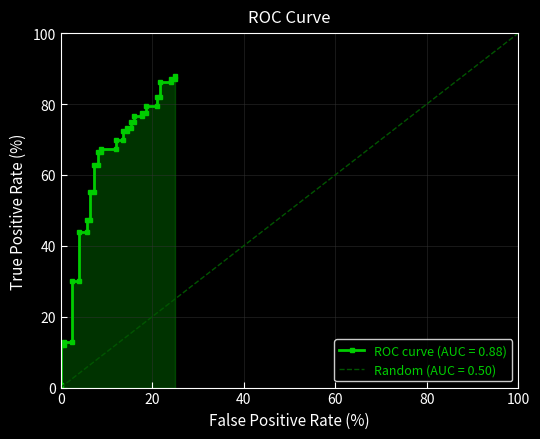

What is the maximum value for Random (AUC = 0.50)?

100.0